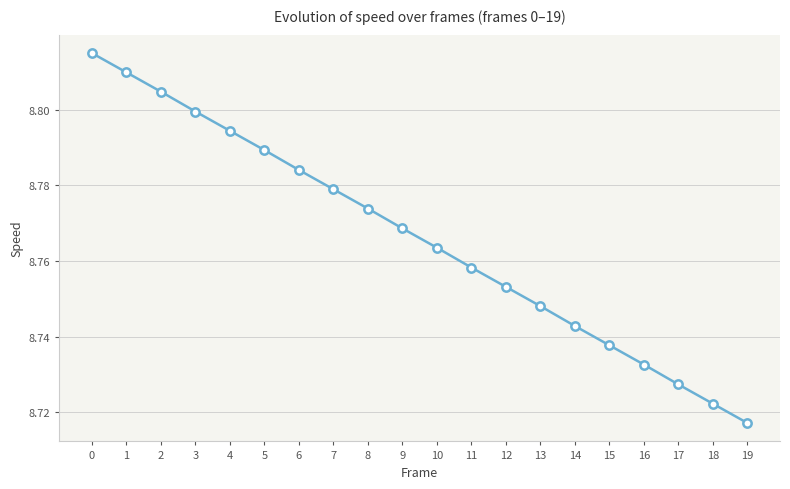

Rank the categories by value from lowest to highest.

19, 18, 17, 16, 15, 14, 13, 12, 11, 10, 9, 8, 7, 6, 5, 4, 3, 2, 1, 0